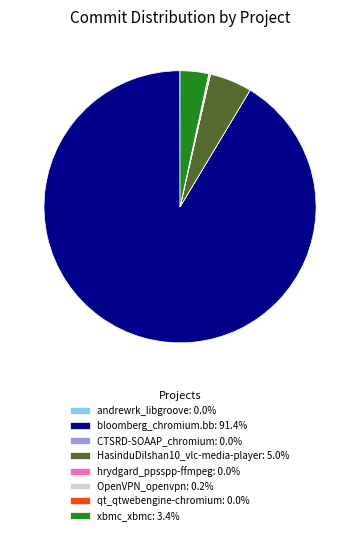

Between xbmc_xbmc and bloomberg_chromium.bb, which is larger?

bloomberg_chromium.bb